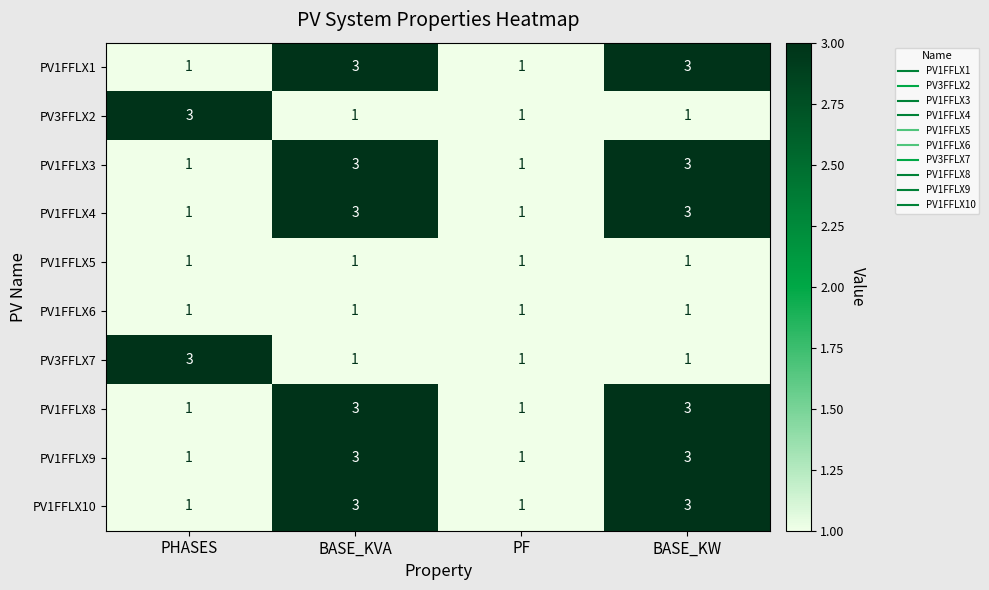

What is the sum of all PV1FFLX8 values?

8